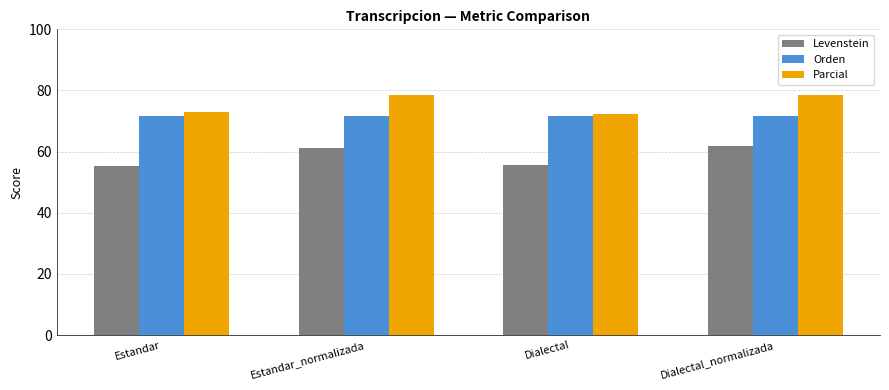

What is the minimum value for Parcial?

72.3